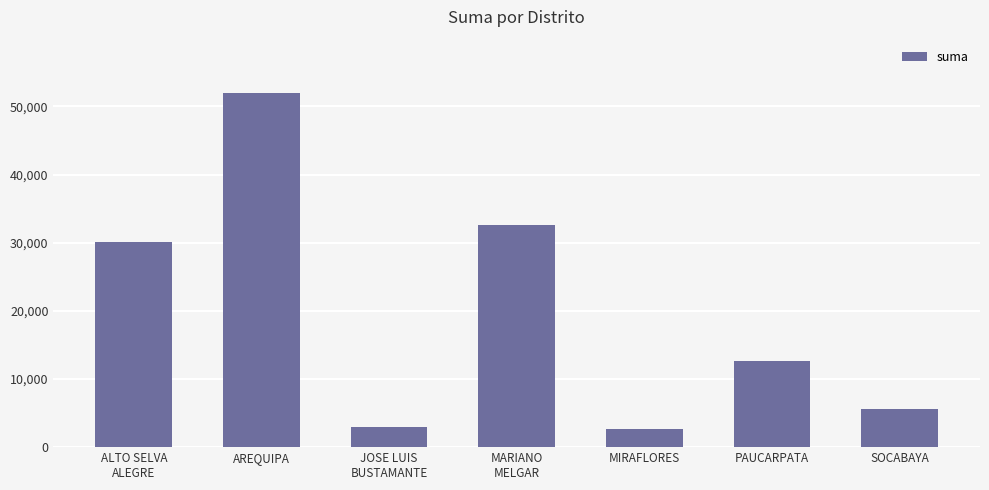

What is the sum of the values at AREQUIPA and SOCABAYA?

57600.7